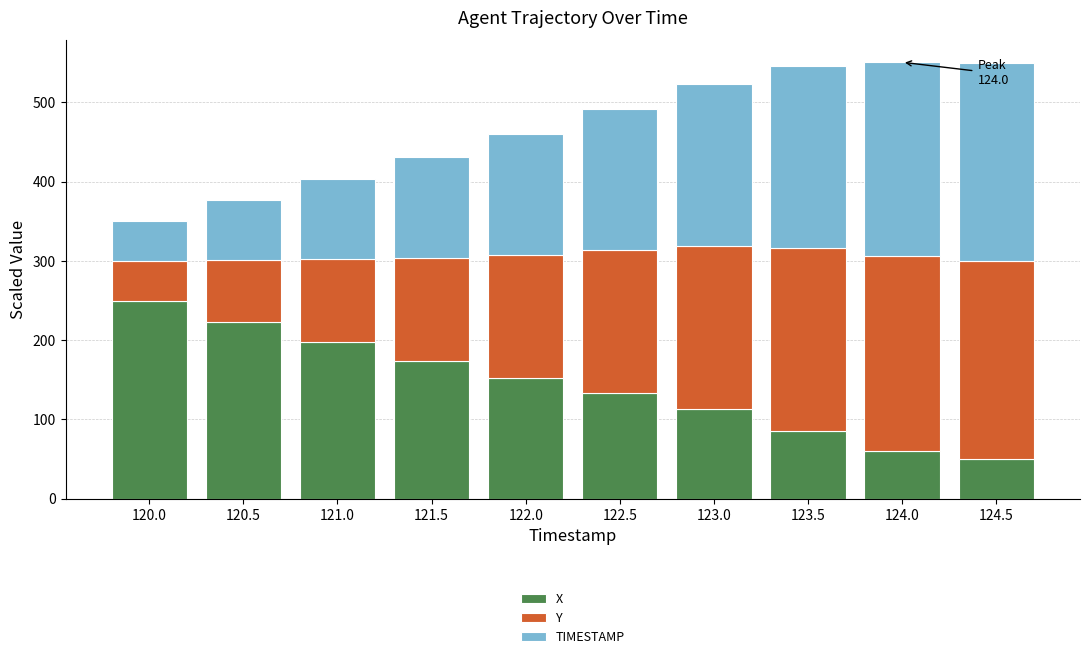

How many bars are there in total?

10